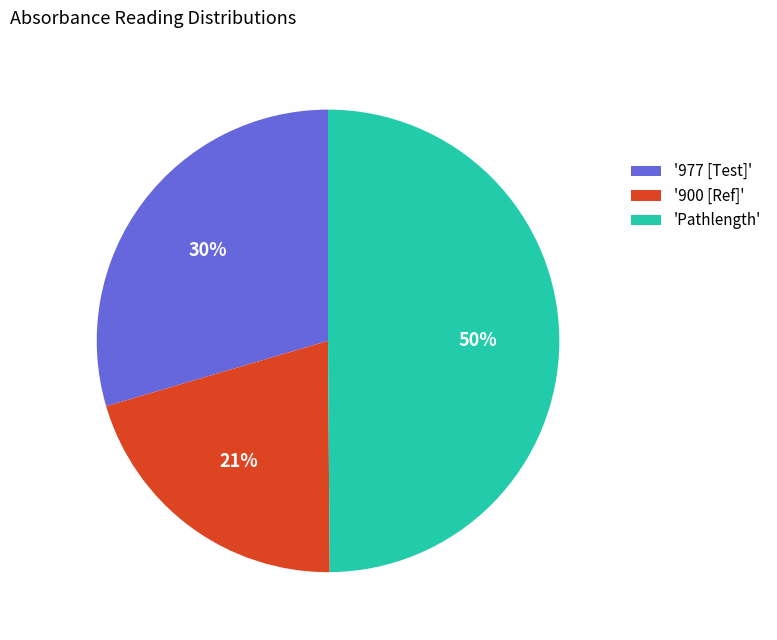

To the nearest percent, what is the difference between the largest and smallest slice percentages?

29%